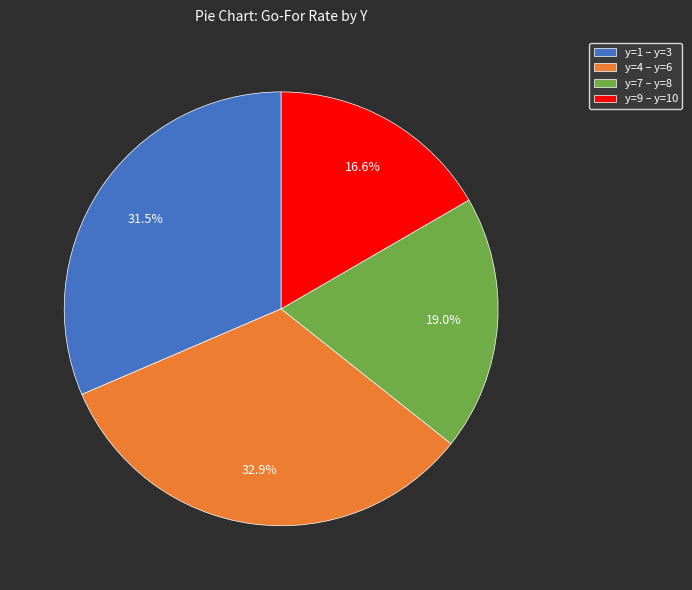

Rank the categories by value from highest to lowest.

y=4 – y=6, y=1 – y=3, y=7 – y=8, y=9 – y=10